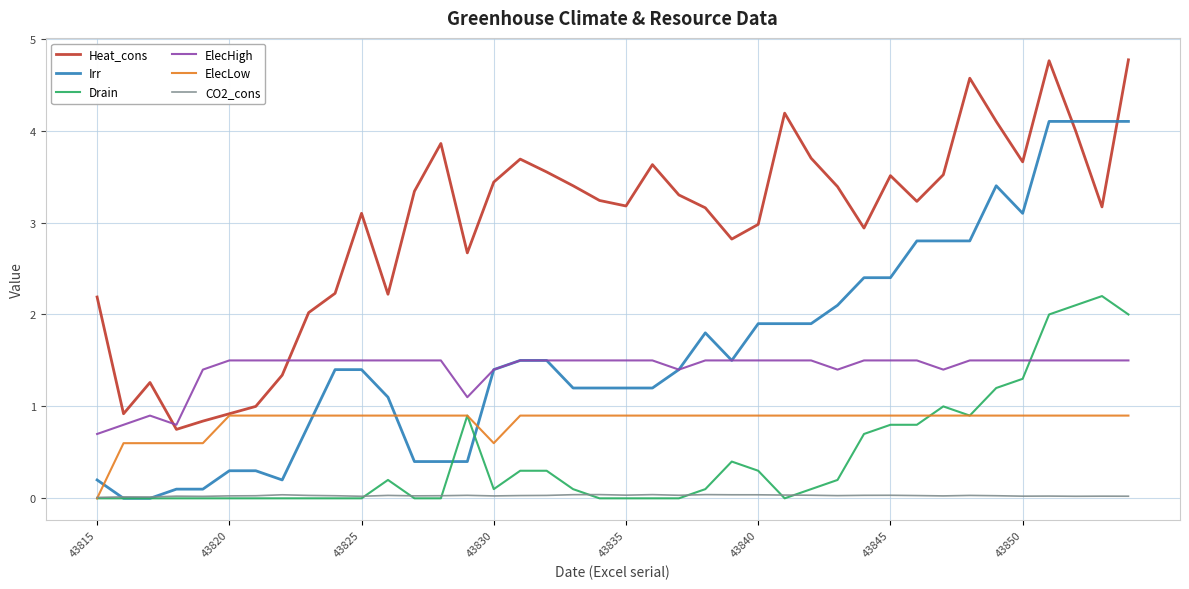

What is the minimum value for Heat_cons?

0.8